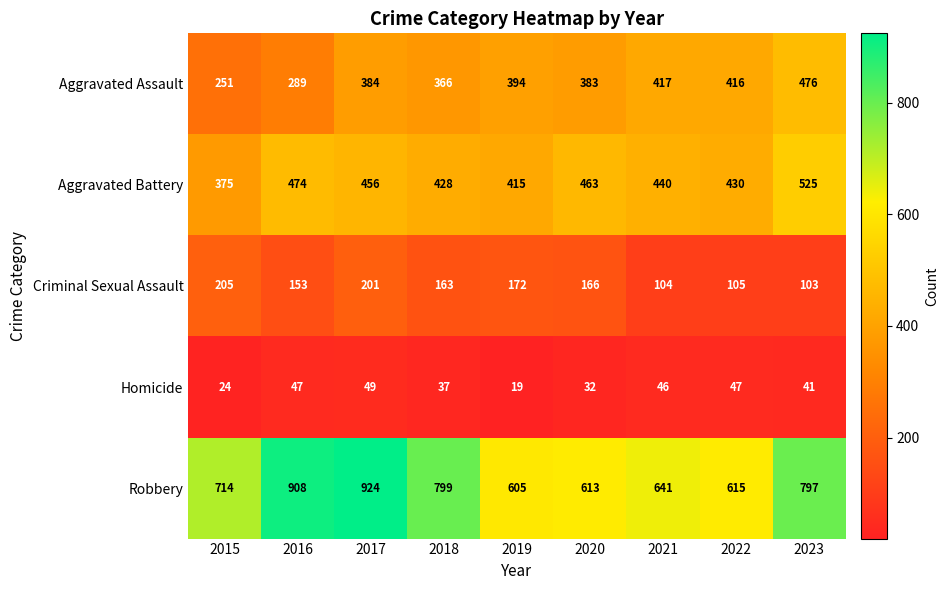

What is the maximum value for Homicide?

49